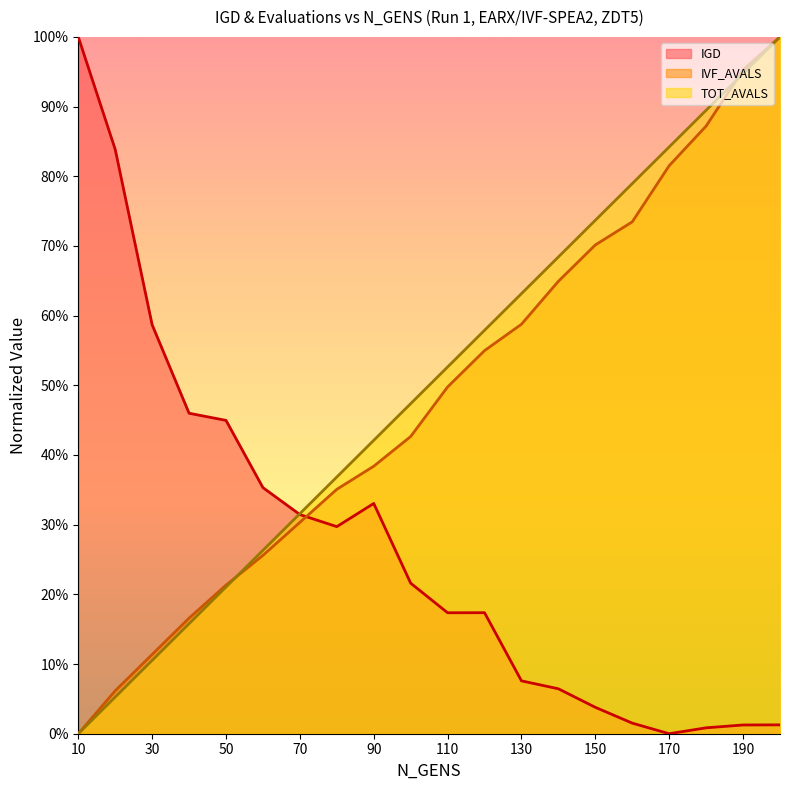

Does the chart display data point markers on the line(s)?

No